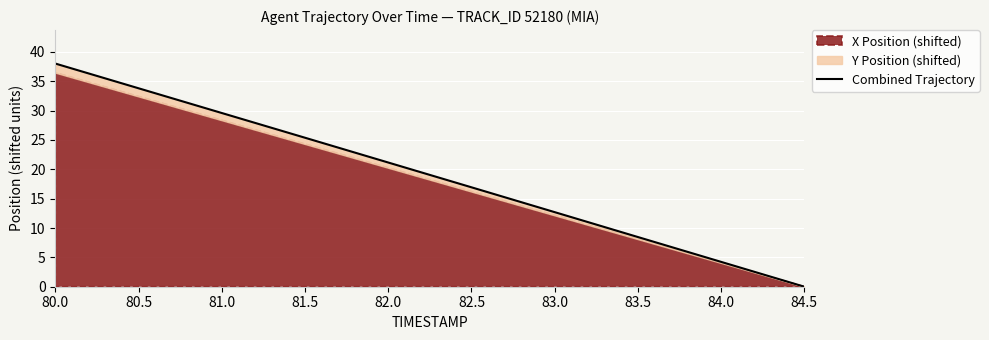

What value does the data have at 82.0?

21.2